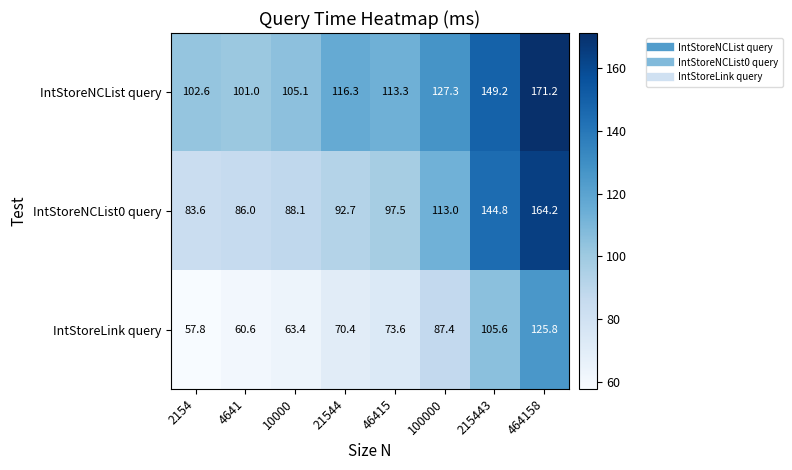

Reading left to right, transcribe all the data shown in this chart.

IntStoreNCList query: 102.6	101.0	105.1	116.3	113.3	127.3	149.2	171.2
IntStoreNCList0 query: 83.6	86.0	88.1	92.7	97.5	113.0	144.8	164.2
IntStoreLink query: 57.8	60.6	63.4	70.4	73.6	87.4	105.6	125.8